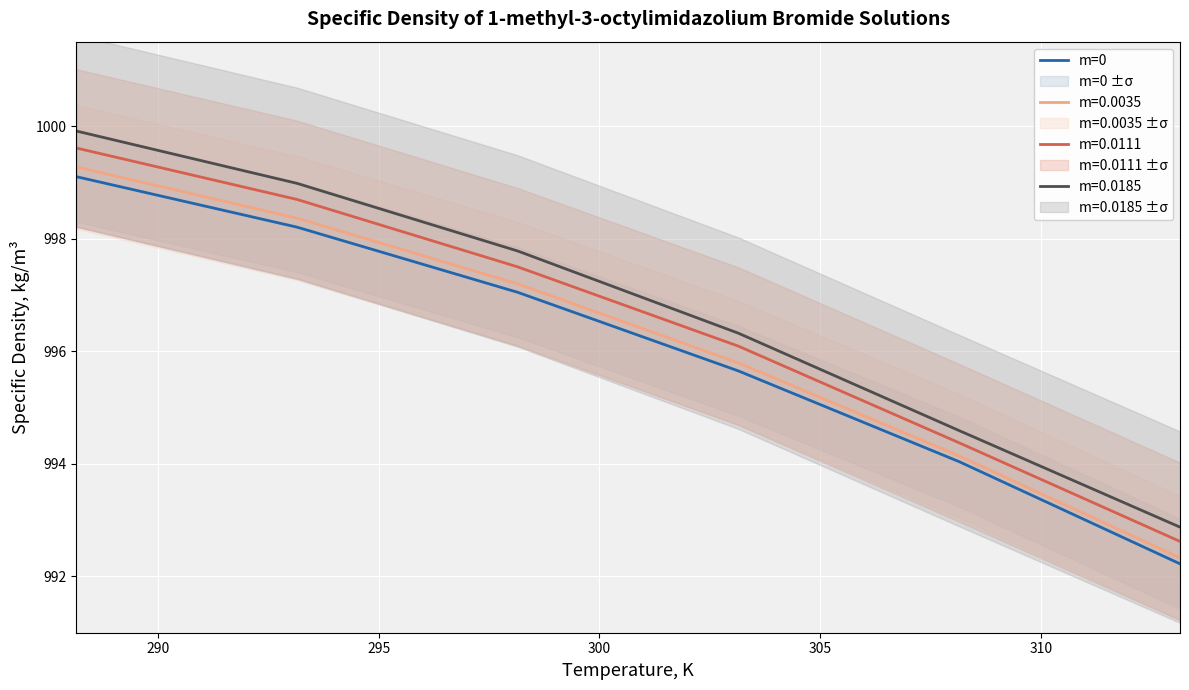

What is the lowest value of the m=0 series?

992.2